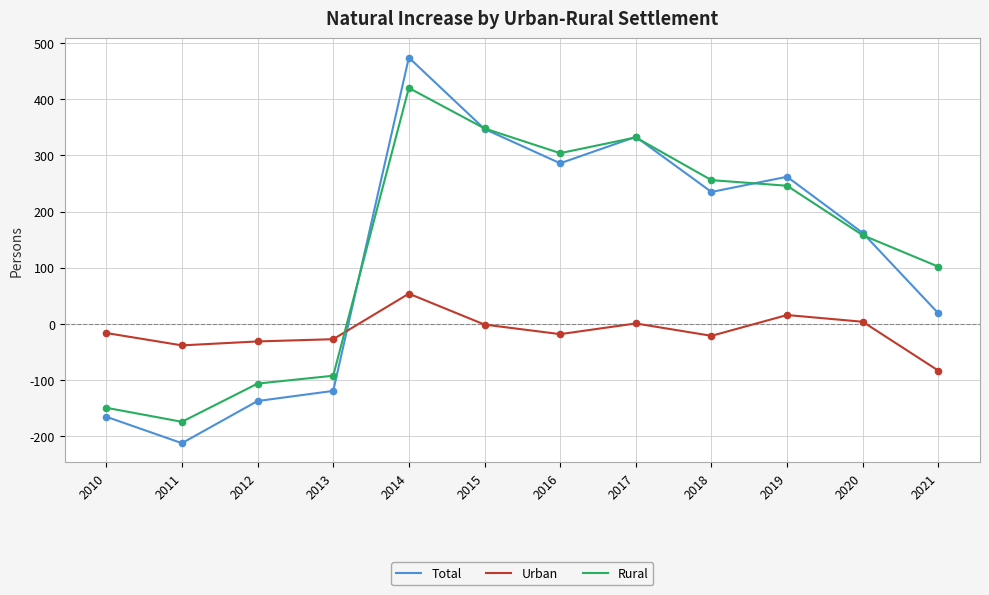

What is the difference between the highest and lowest values at 2021?

185